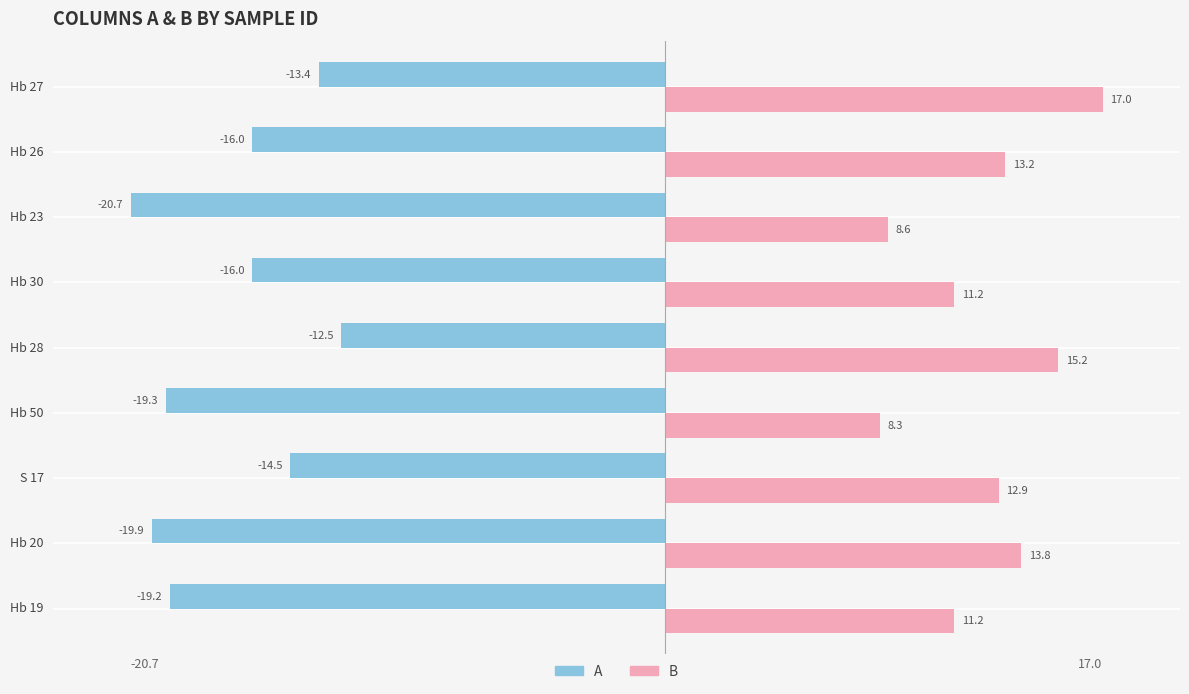

What is the difference between the highest and lowest values at Hb 20?

33.7